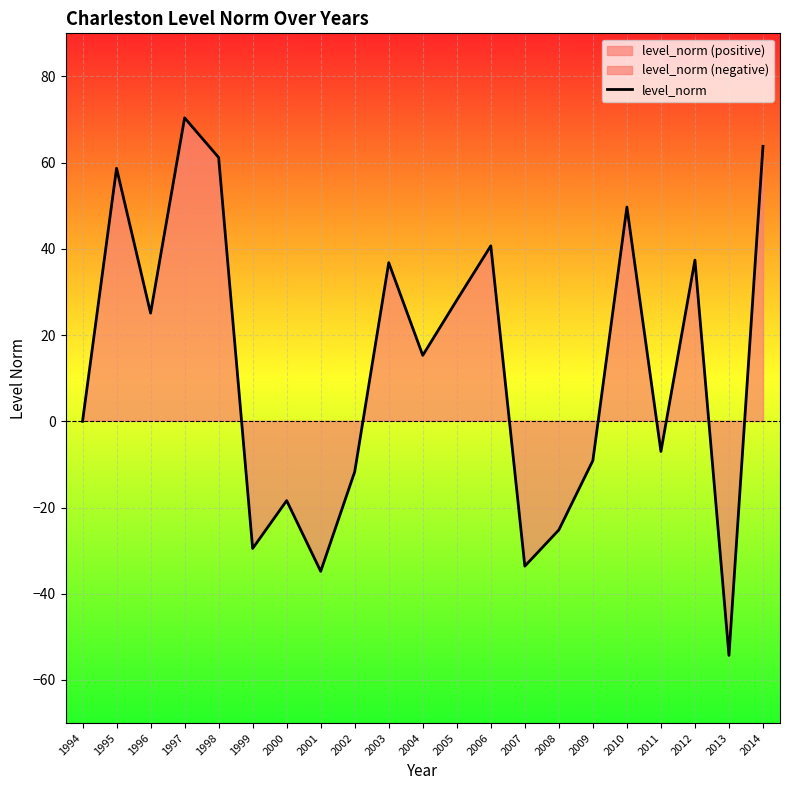

What is the change in value from 2008 to 2009?

+16.1